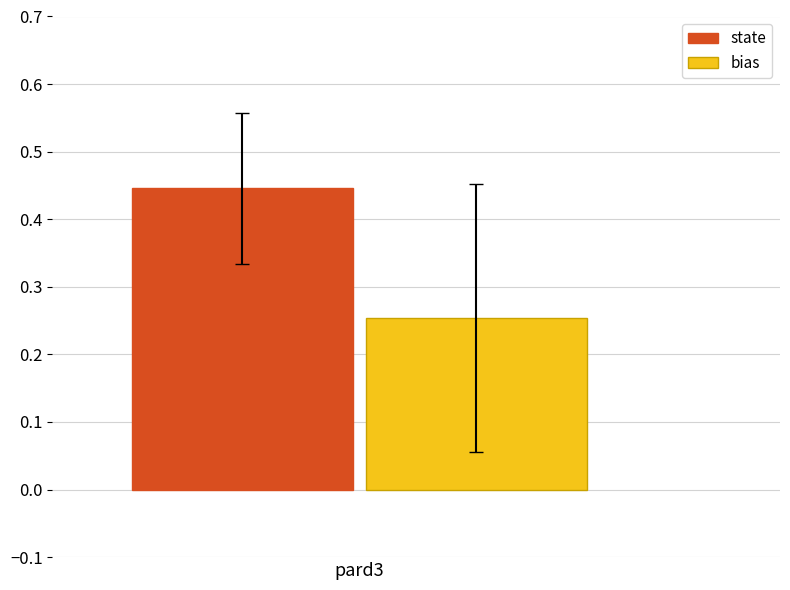

List the series in order of their peak value, highest first.

state, bias